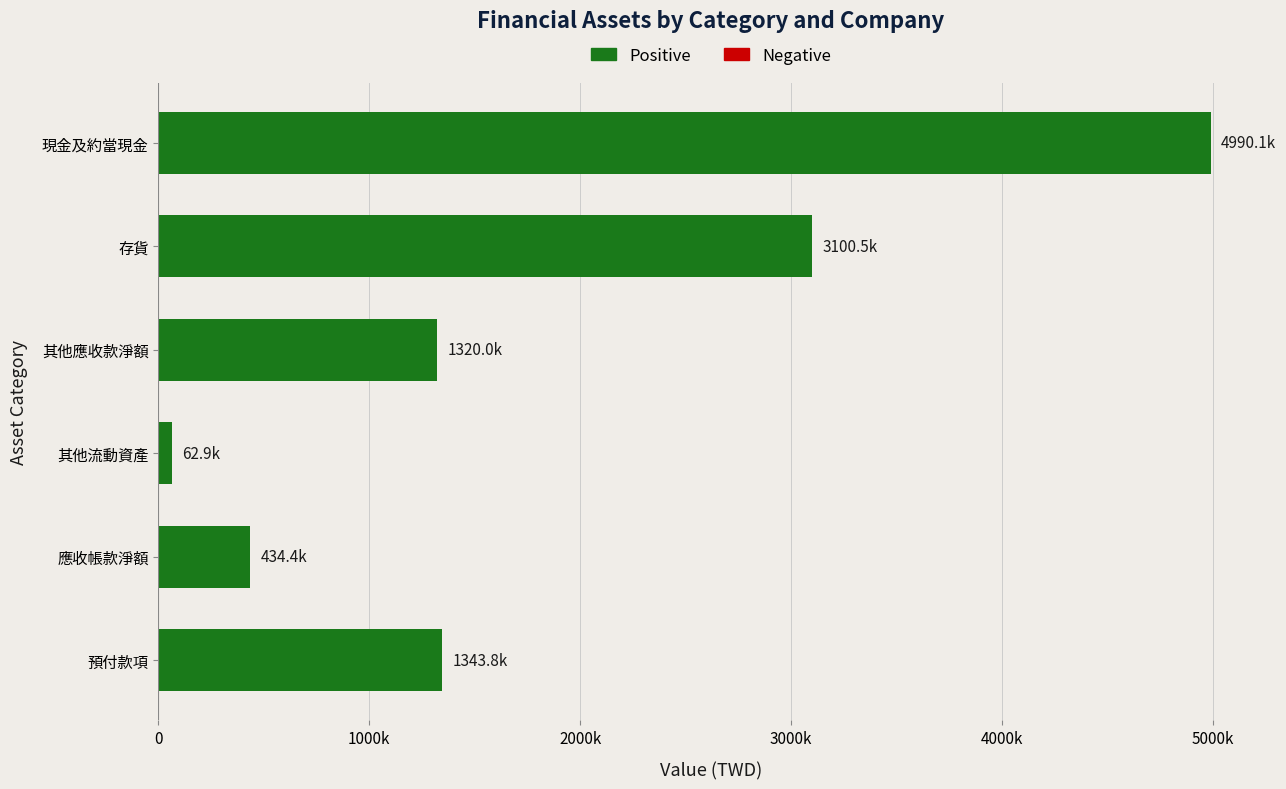

Which label corresponds to the smallest value in the chart?

其他流動資產